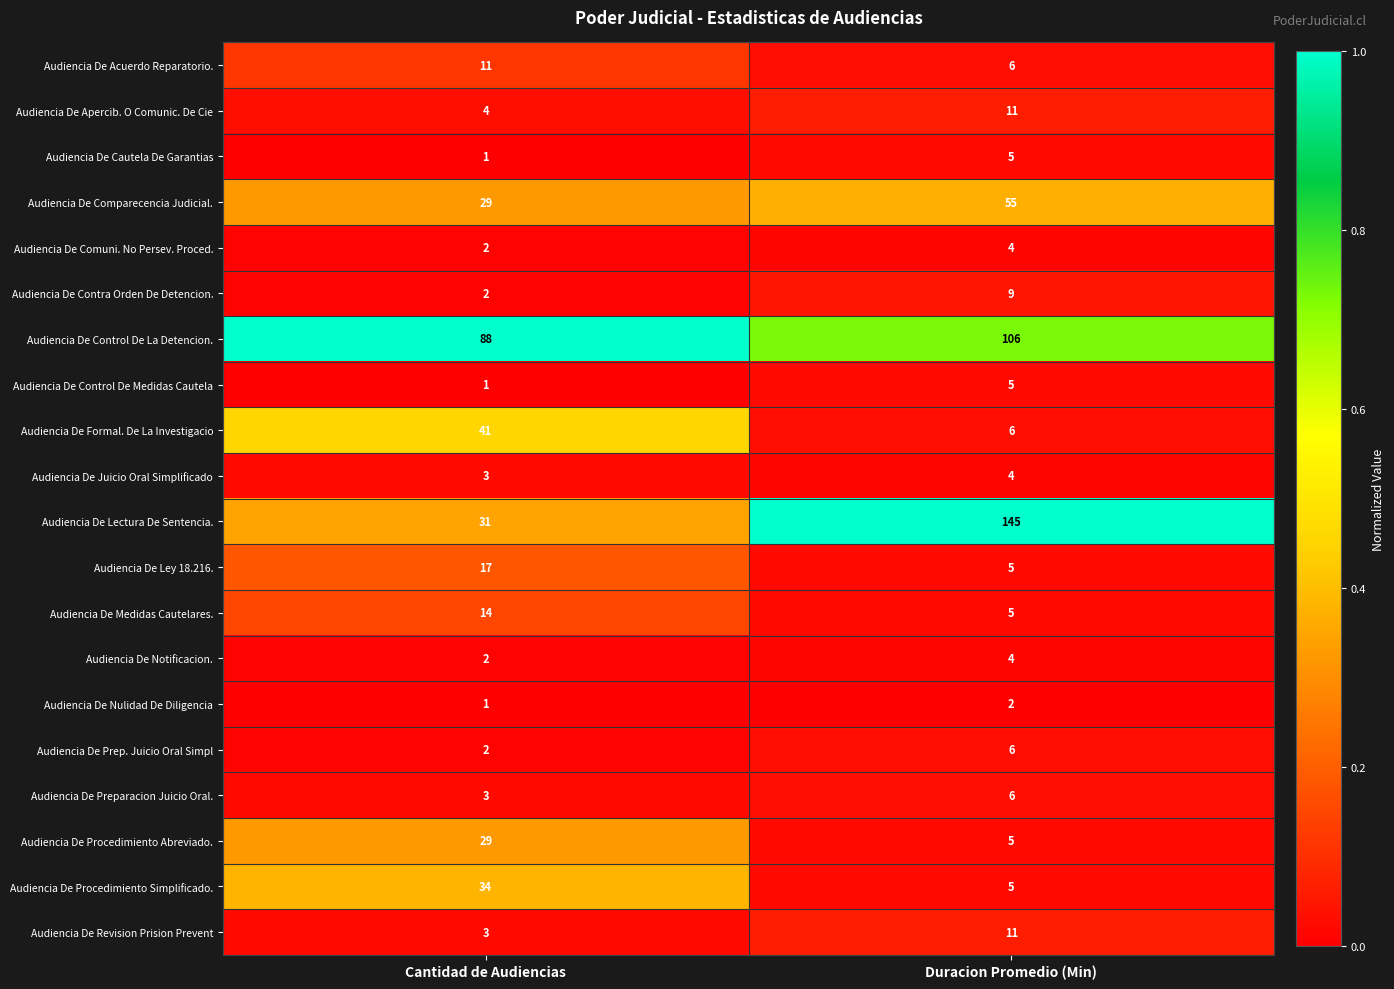

Between Cantidad de Audiencias and Duracion Promedio (Min), which series saw the biggest shift?

Audiencia De Lectura De Sentencia.